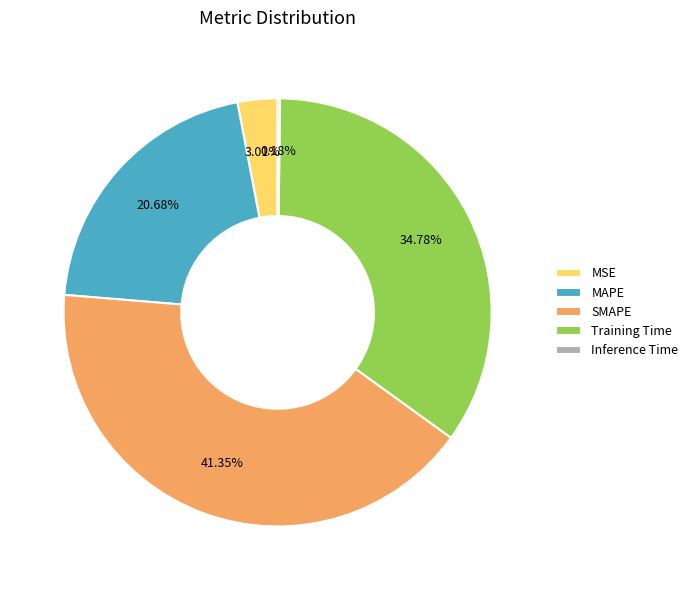

To the nearest percent, what is the average slice percentage?

20%